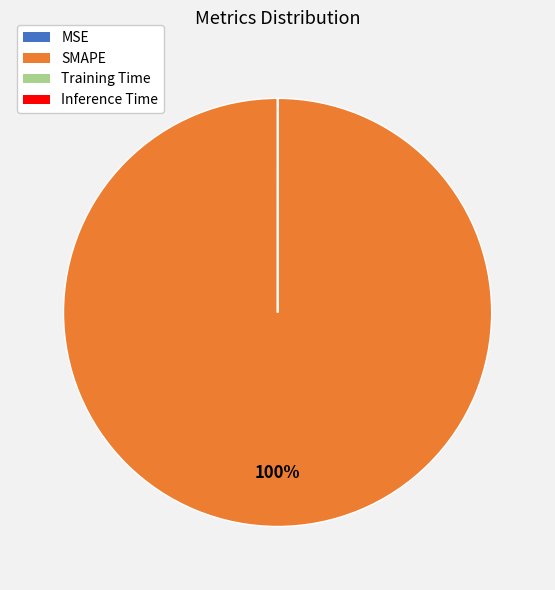

Is there a majority slice in this chart?

Yes